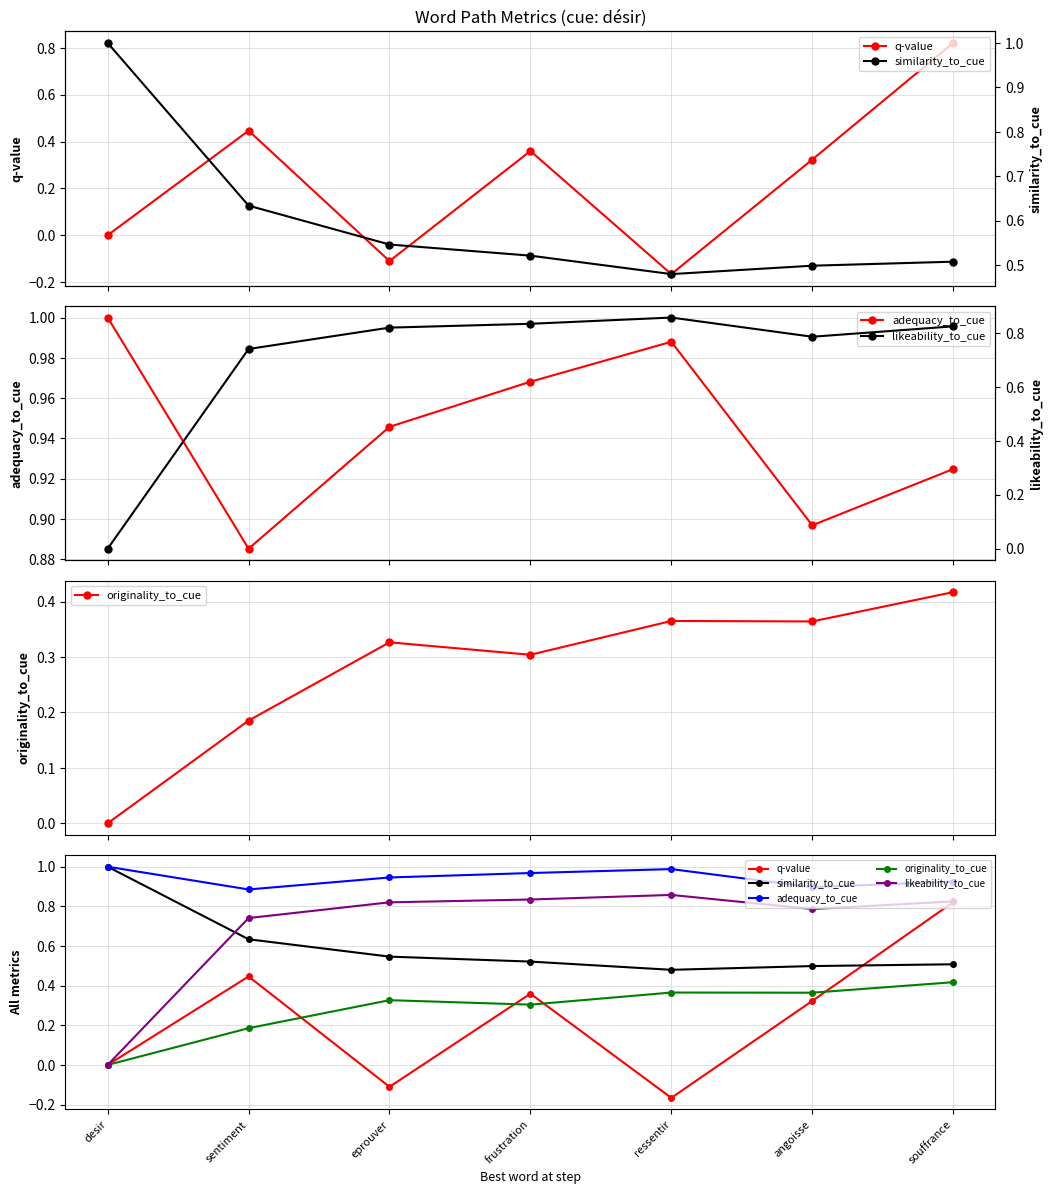

What is the maximum value for originality_to_cue?

0.4